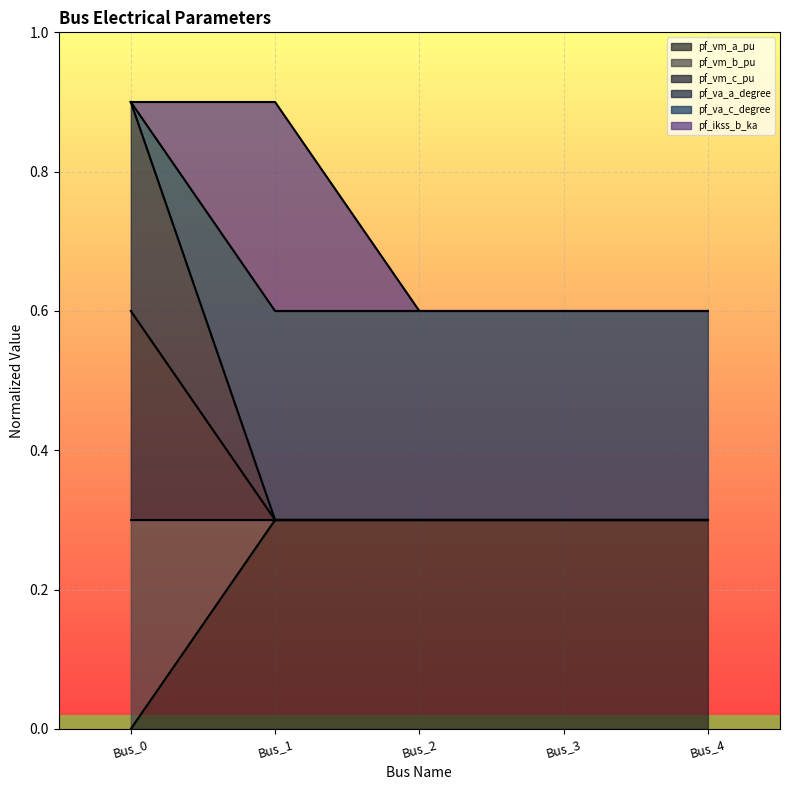

Which series changed the most between Bus_1 and Bus_4?

pf_vm_a_pu